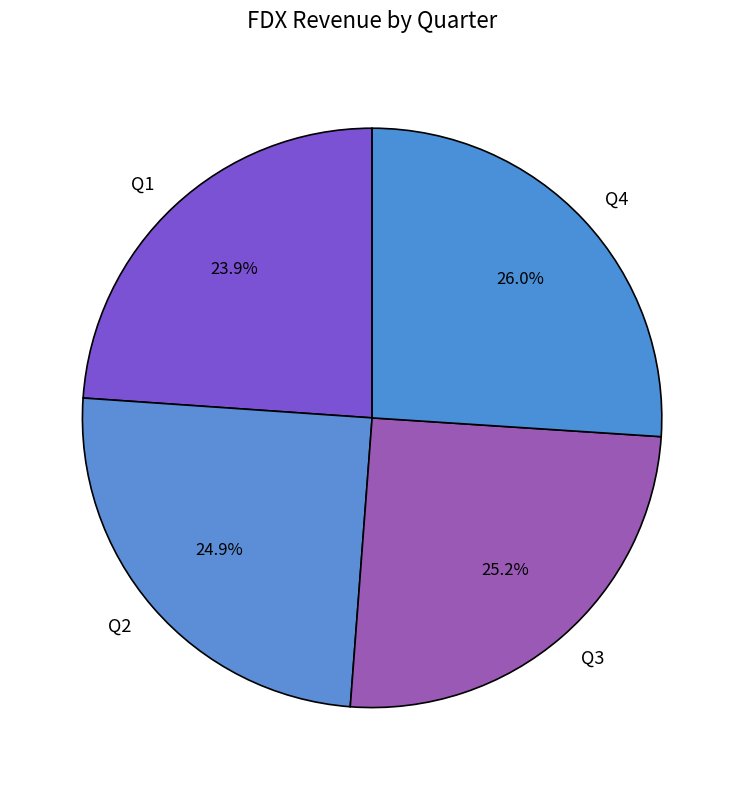

Which has a higher value, Q3 or Q4?

Q4